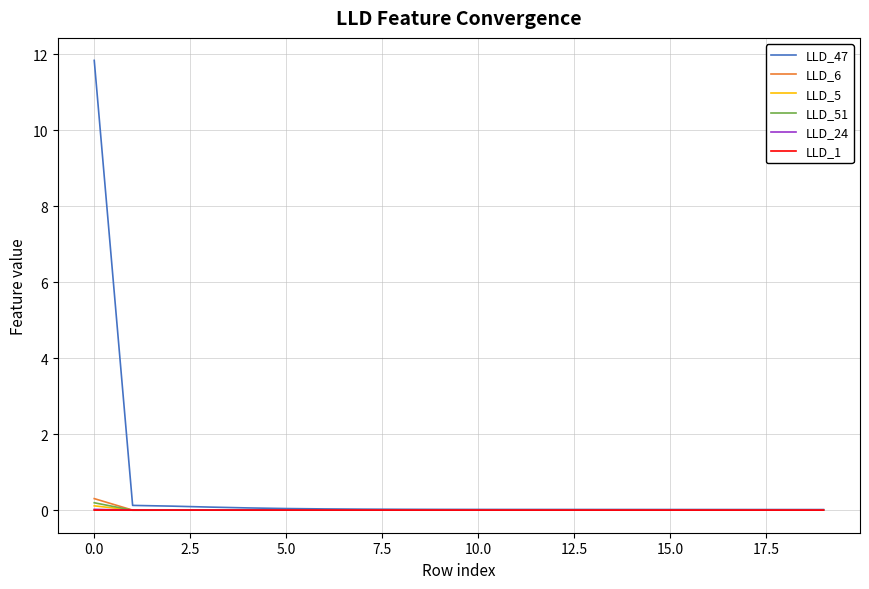

In LLD_5, how many points are higher than both neighbors (excluding endpoints)?

2